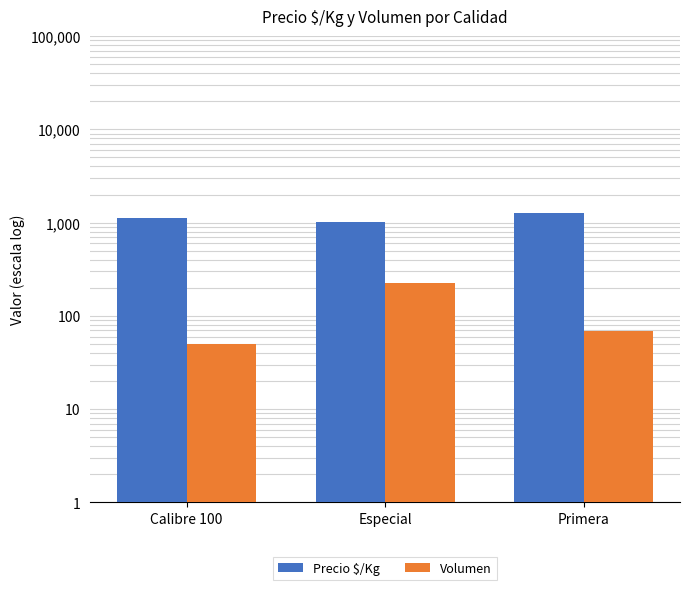

At how many categories does at least one series exceed 614?

3